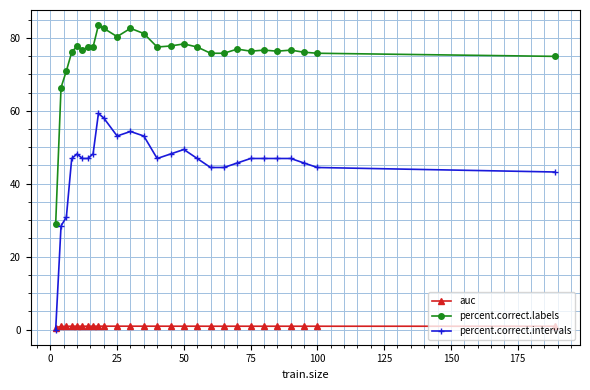

Which series has the largest total across all categories?

percent.correct.labels